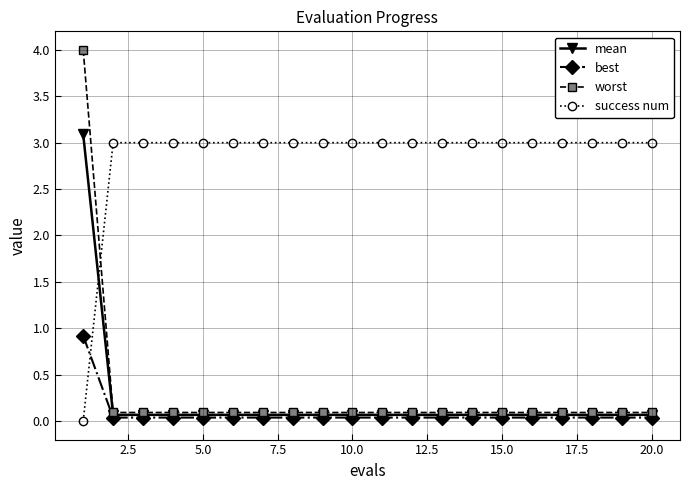

Which series has the largest range (max minus min)?

worst